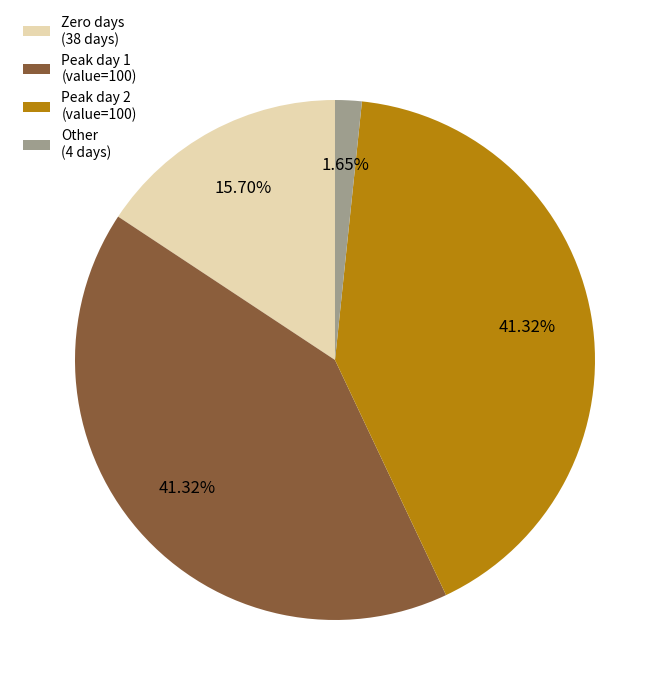

To the nearest percent, what is the difference between the largest and smallest slice percentages?

40%